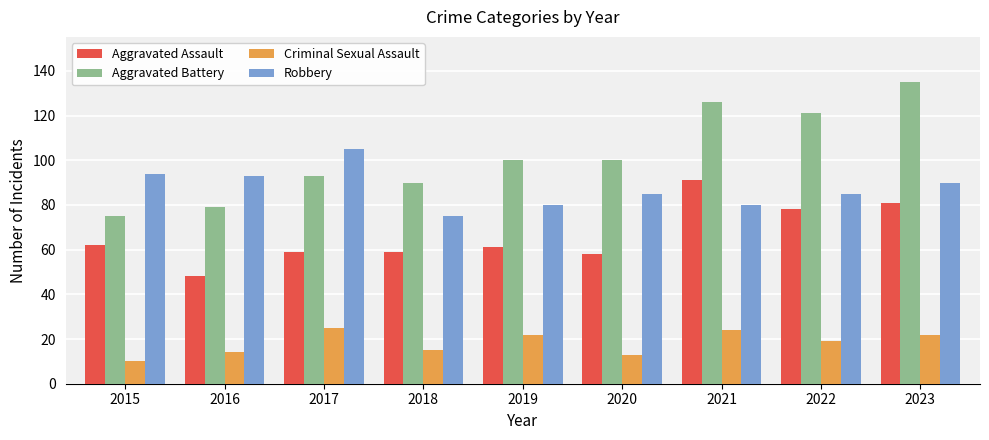

Count the number of data series in this chart.

4